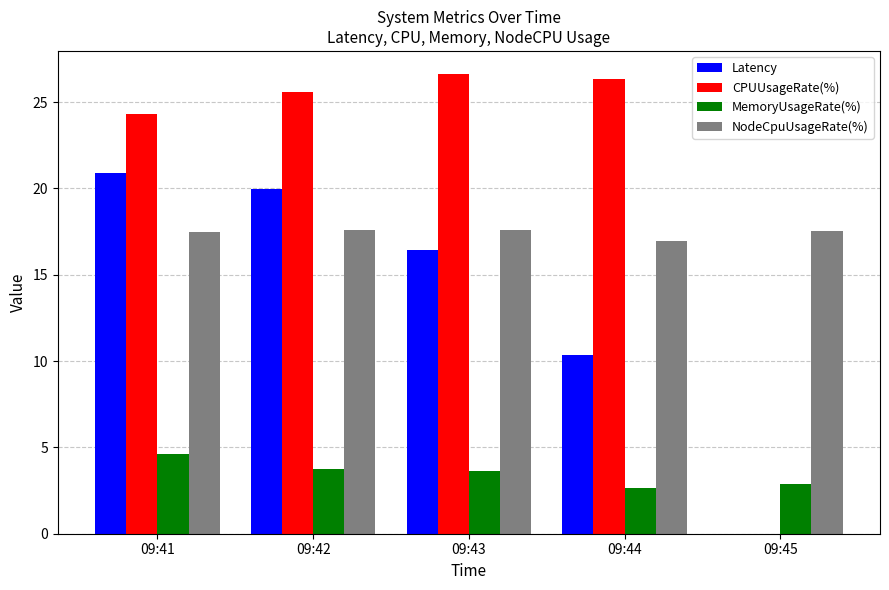

What is the total value across all series at 09:43?

64.3